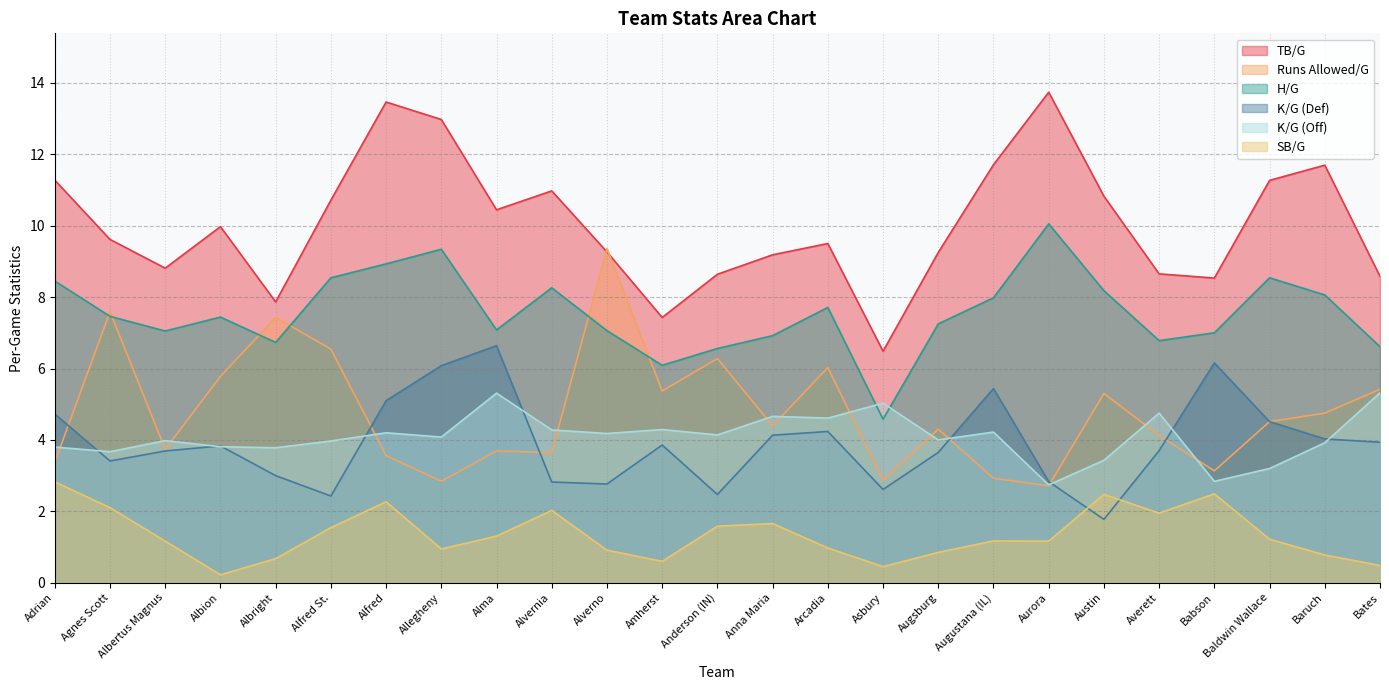

In H/G, how many points are higher than both neighbors (excluding endpoints)?

6